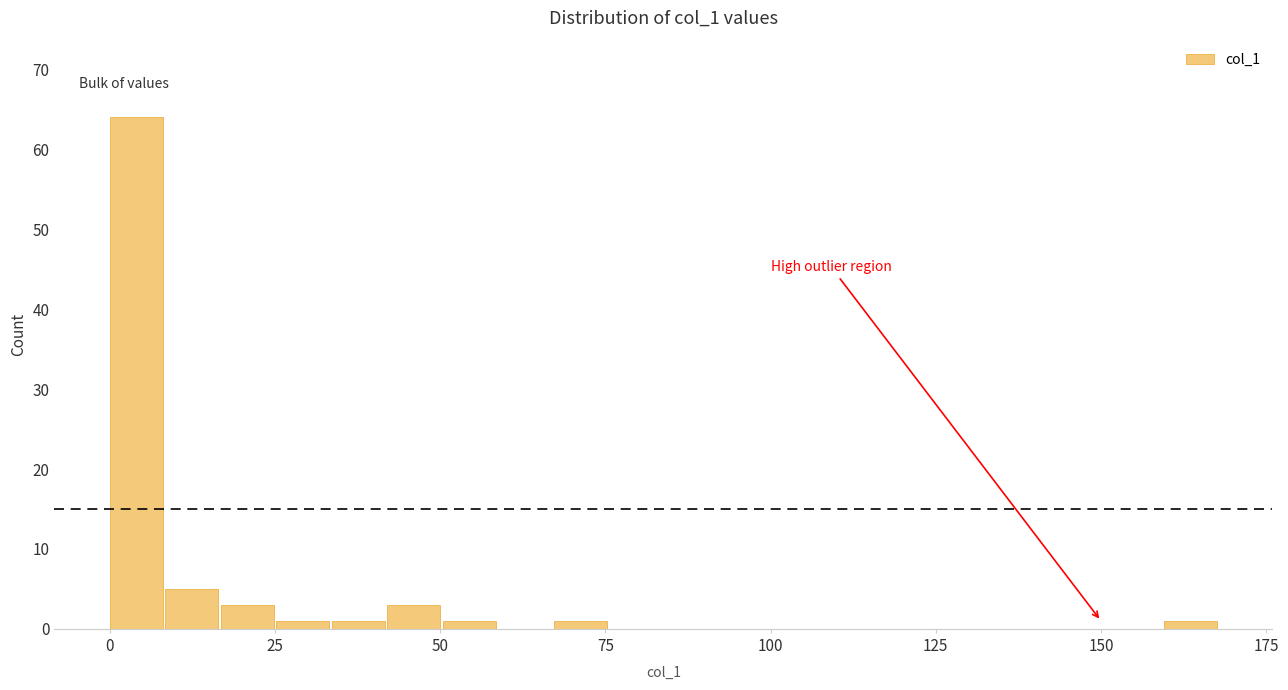

Around what value on the x-axis is the tallest bar? Give the approximate position of its centre, as read against the axis.

5